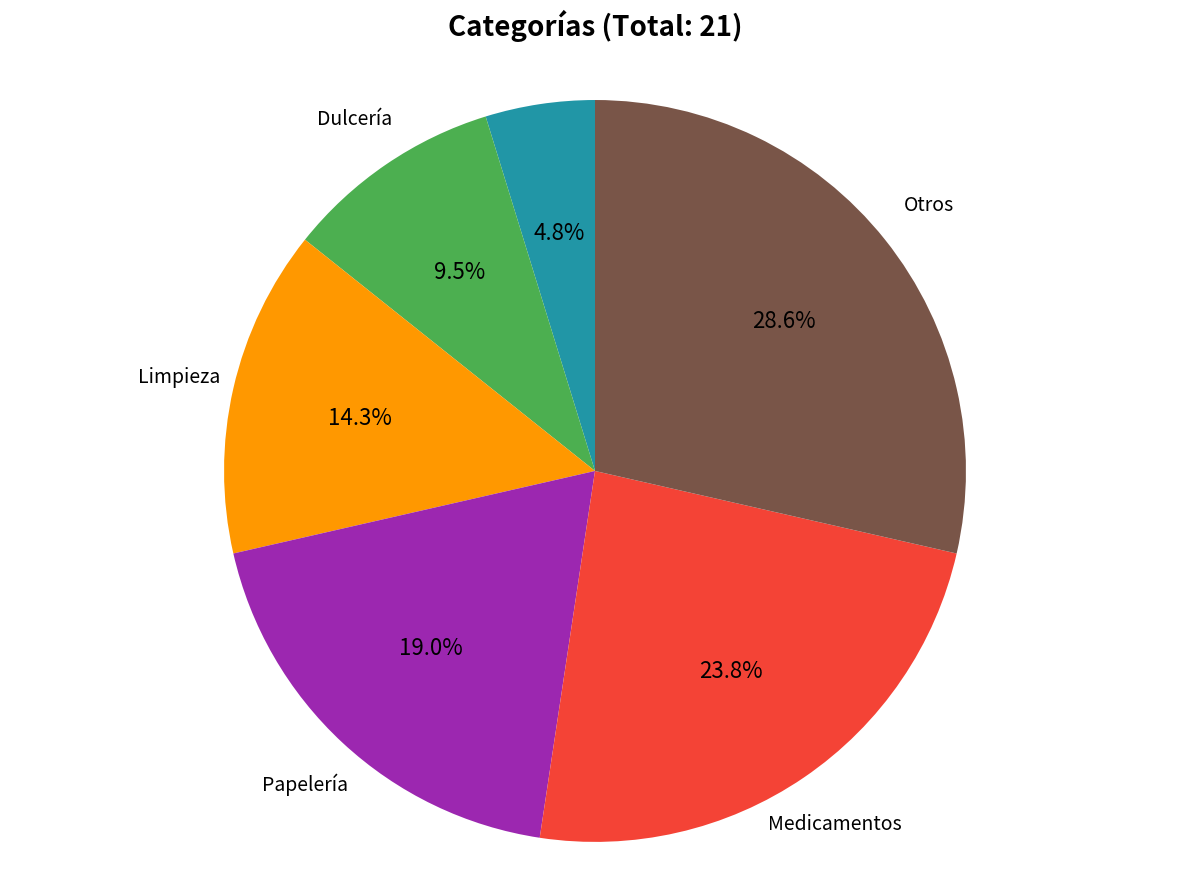

Is there a majority slice in this chart?

No